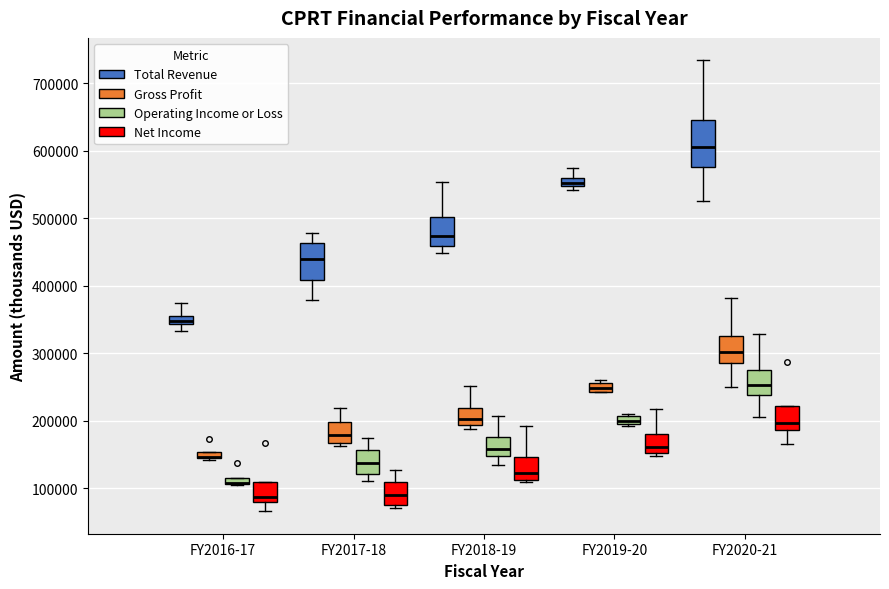

Where is the lower edge of the box for FY2019-20 (Total Revenue) on the y-axis? The values are not printed on the chart, so give them approximately, as read against the axis.

550000